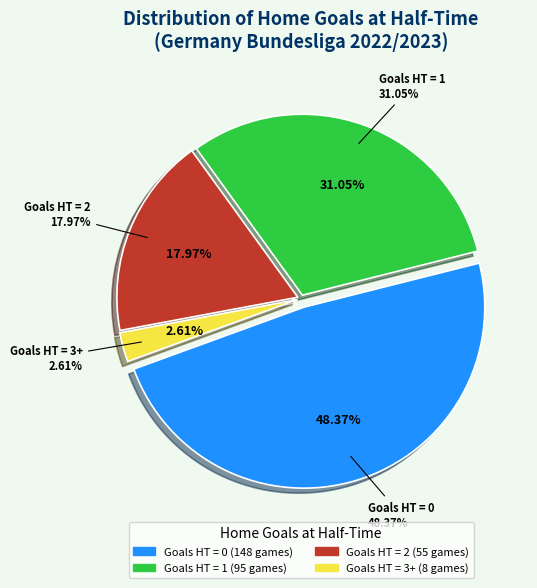

What portion of the pie excludes 2?

82.0%